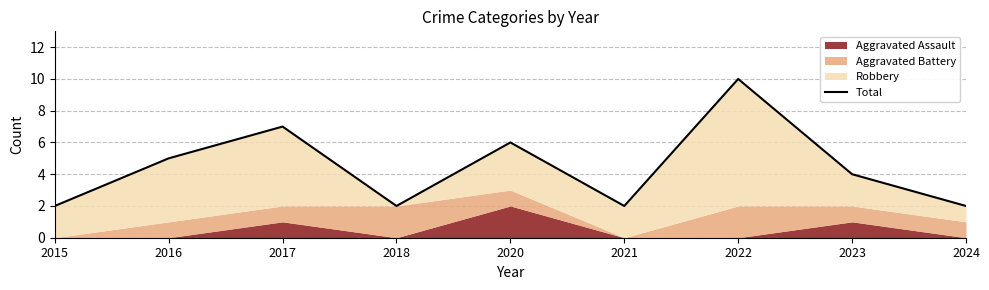

How many data points are above 4?

4